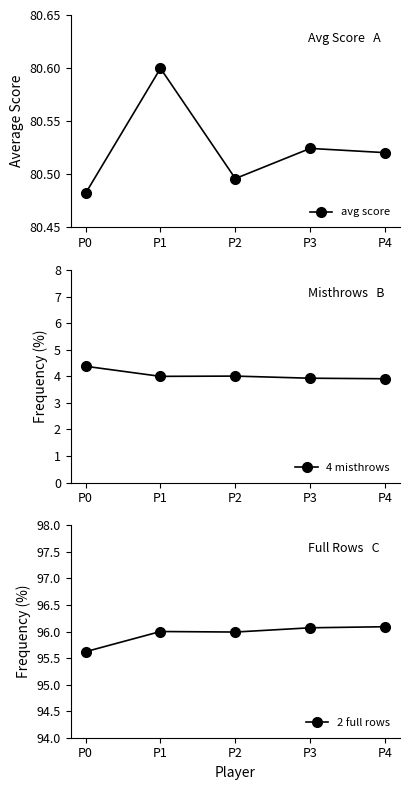

What are all the series names shown in the legend?

avg score, 4 misthrows, 2 full rows